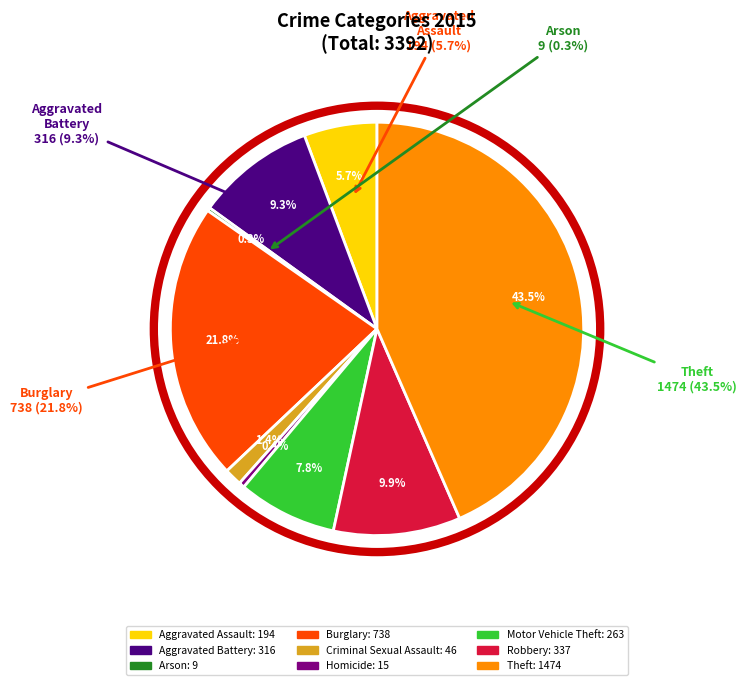

What is the ratio of the value at Aggravated Assault to the value at Homicide?

12.9